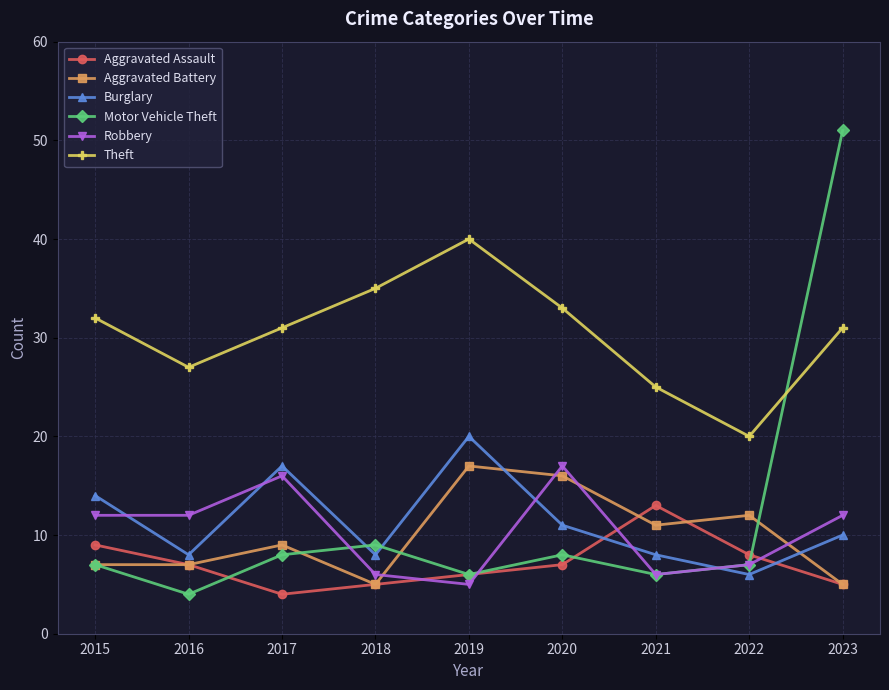

Which series has the widest spread of values?

Motor Vehicle Theft